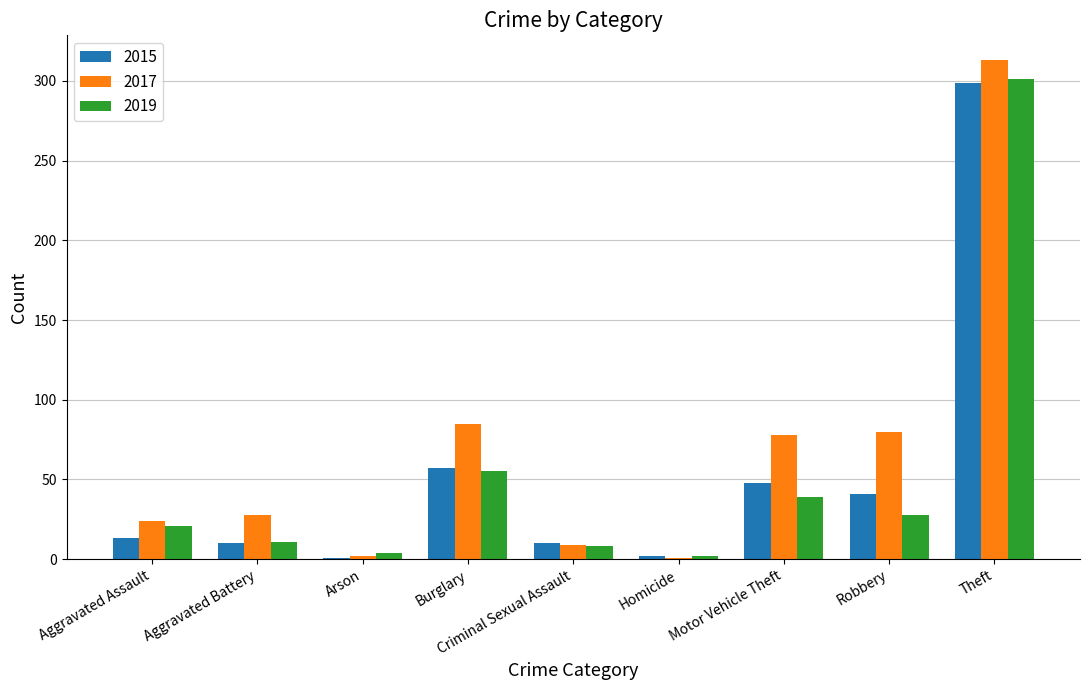

What is the label of the 2nd bar from the left?

Aggravated Battery